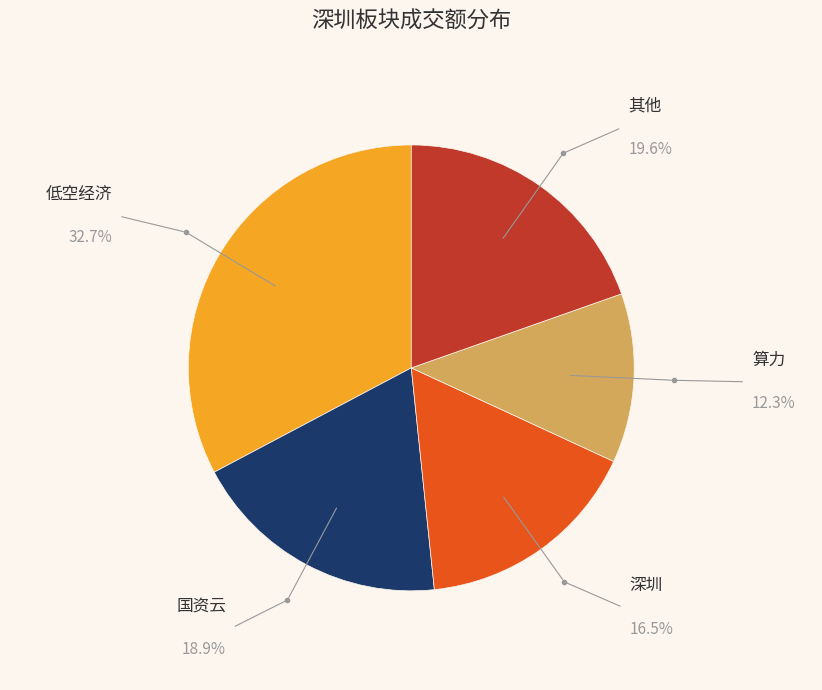

Rank the categories by value from lowest to highest.

算力, 深圳, 国资云, 其他, 低空经济